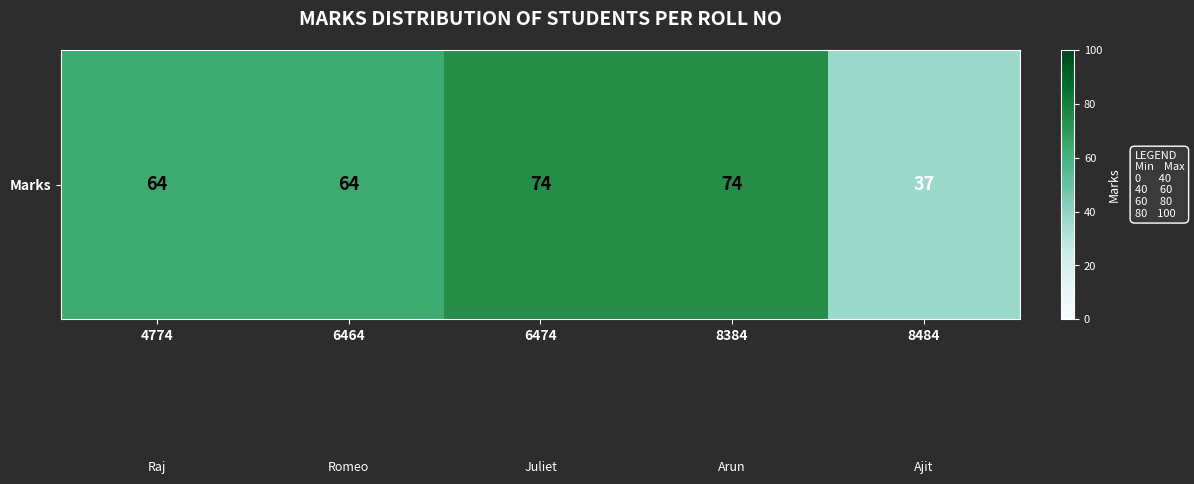

What is the ratio of the value at 8384 to the value at 6474?

1.0